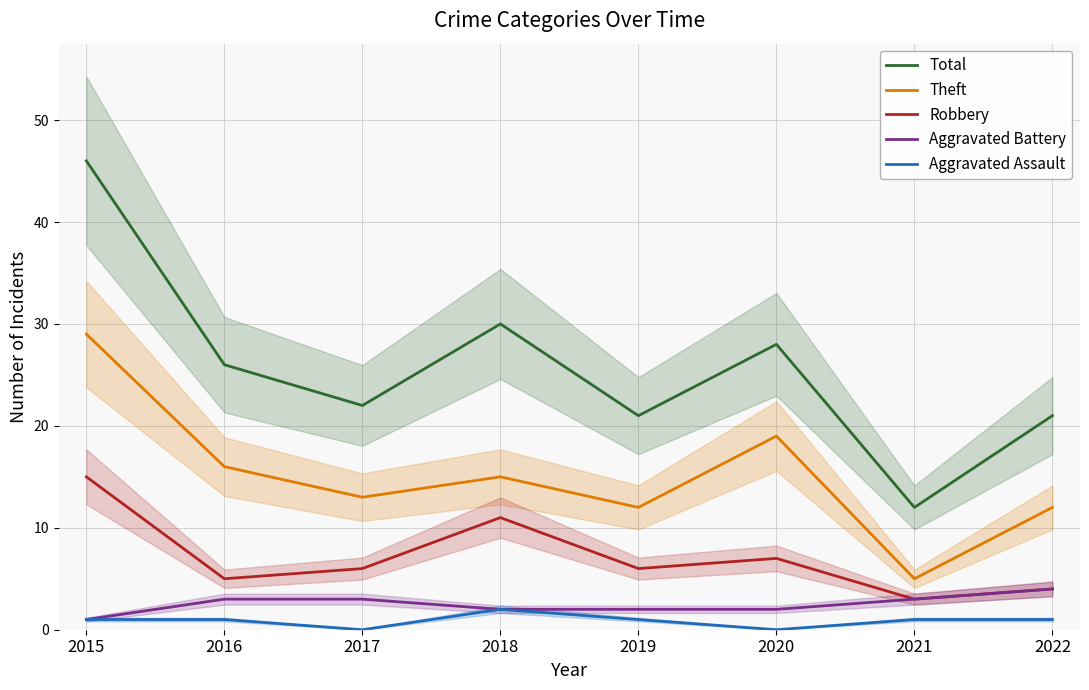

How many data points in Aggravated Battery are less than 3?

4